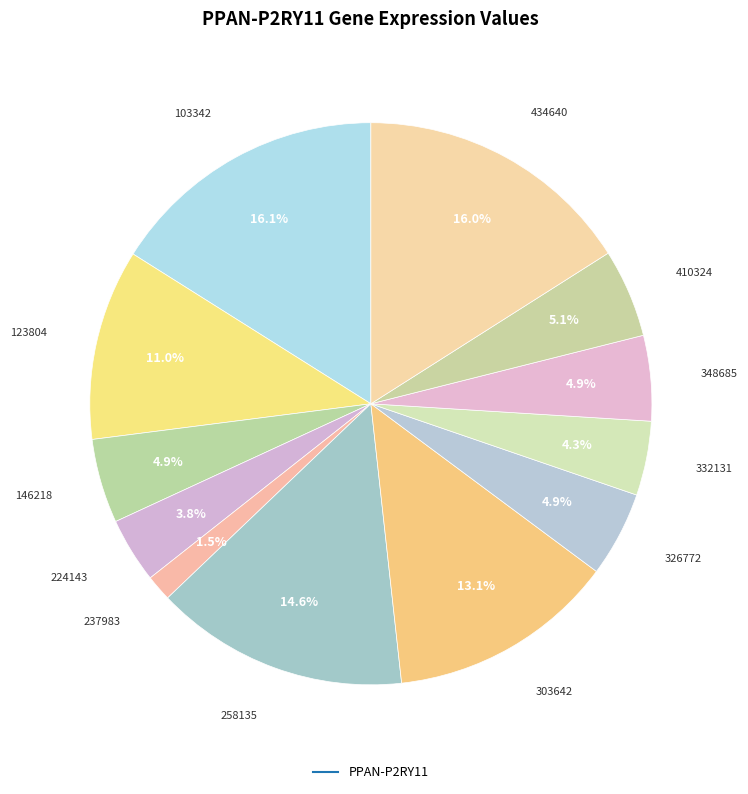

Is there any slice that represents more than half of the pie?

No